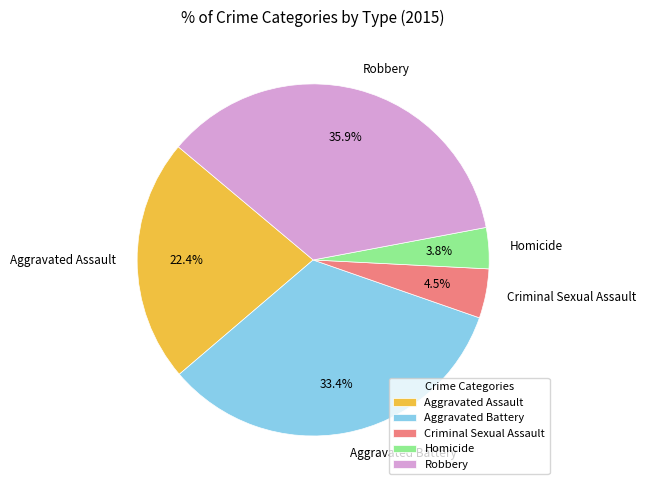

To the nearest percent, what percentage of the pie is Homicide?

4%